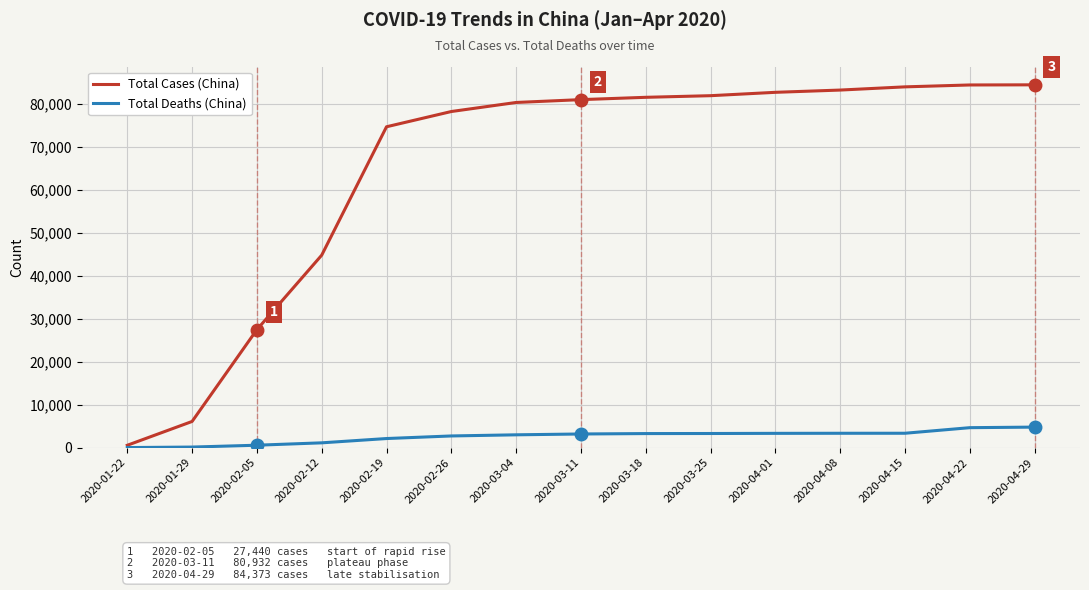

Which series has the widest spread of values?

Total Cases (China)